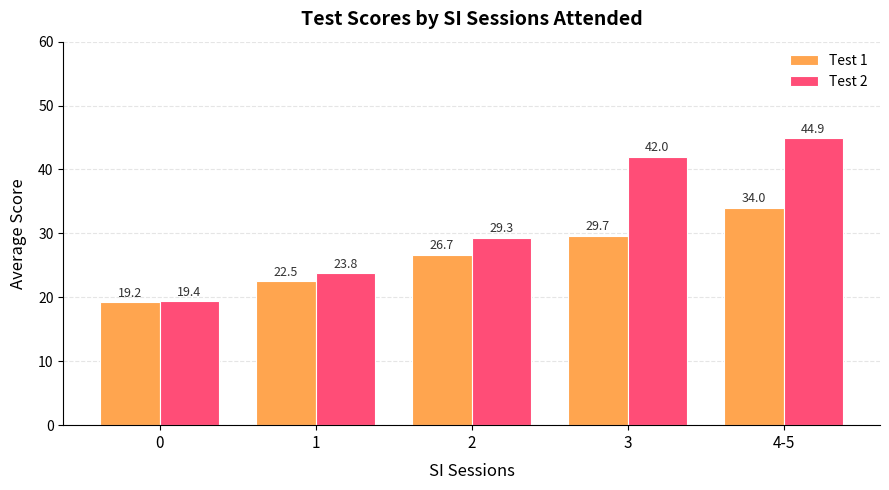

At which label does Test 2 first exceed 29?

2